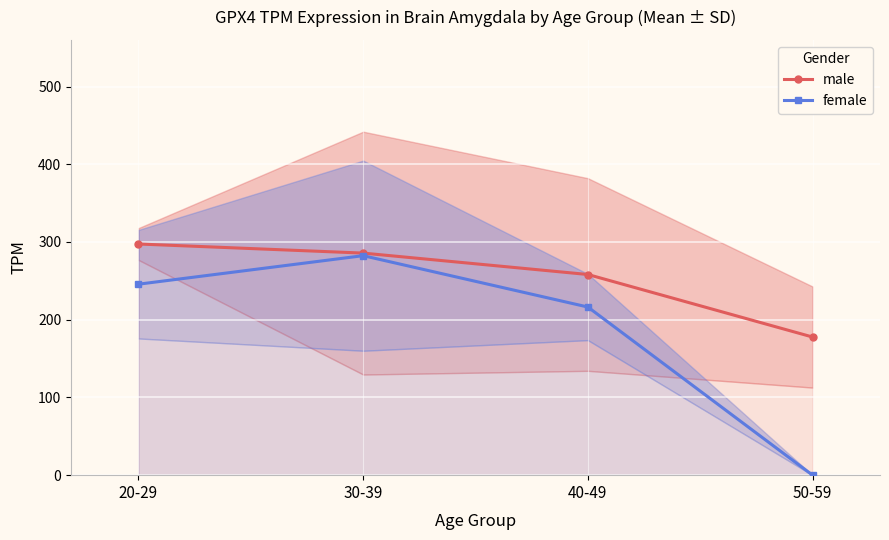

What is the value of the female point at the 3rd from the left?

216.3